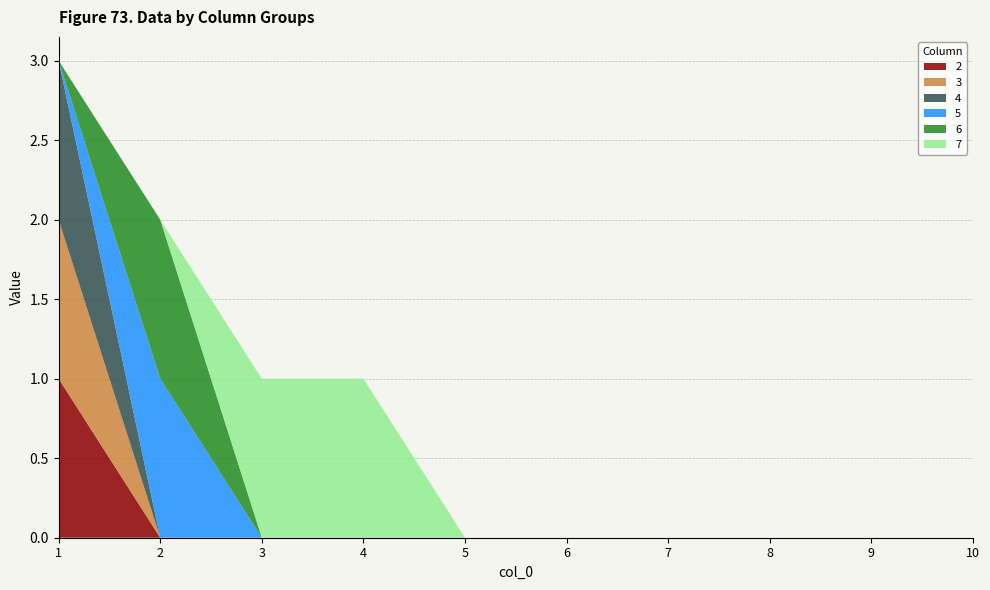

Reading right to left, list all the values displayed in this chart.

2: 10=0	9=0	8=0	7=0	6=0	5=0	4=0	3=0	2=0	1=1
3: 10=0	9=0	8=0	7=0	6=0	5=0	4=0	3=0	2=0	1=1
4: 10=0	9=0	8=0	7=0	6=0	5=0	4=0	3=0	2=0	1=1
5: 10=0	9=0	8=0	7=0	6=0	5=0	4=0	3=0	2=1	1=0
6: 10=0	9=0	8=0	7=0	6=0	5=0	4=0	3=0	2=1	1=0
7: 10=0	9=0	8=0	7=0	6=0	5=0	4=1	3=1	2=0	1=0